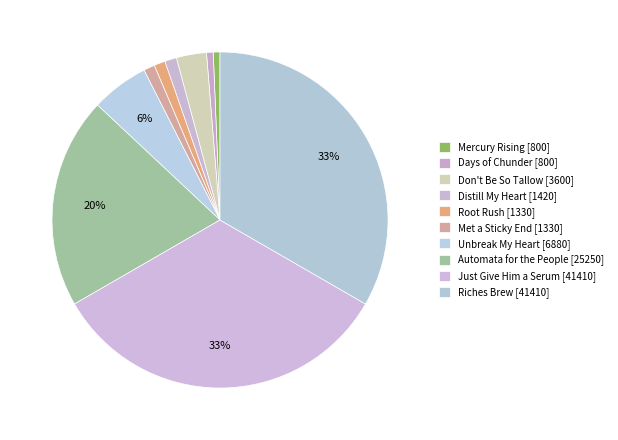

How many segments does this pie chart have?

10